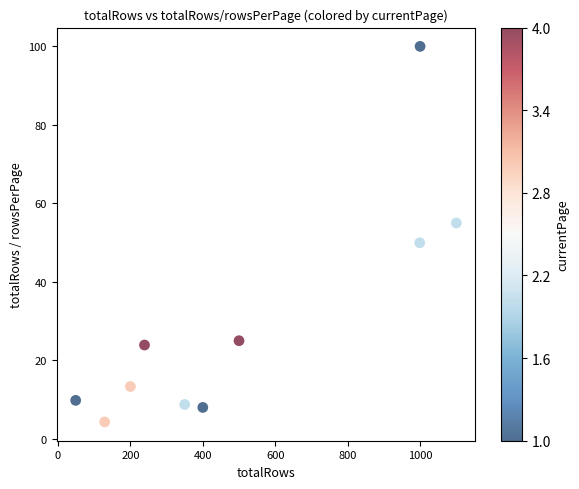

What is the average X value?

496.6